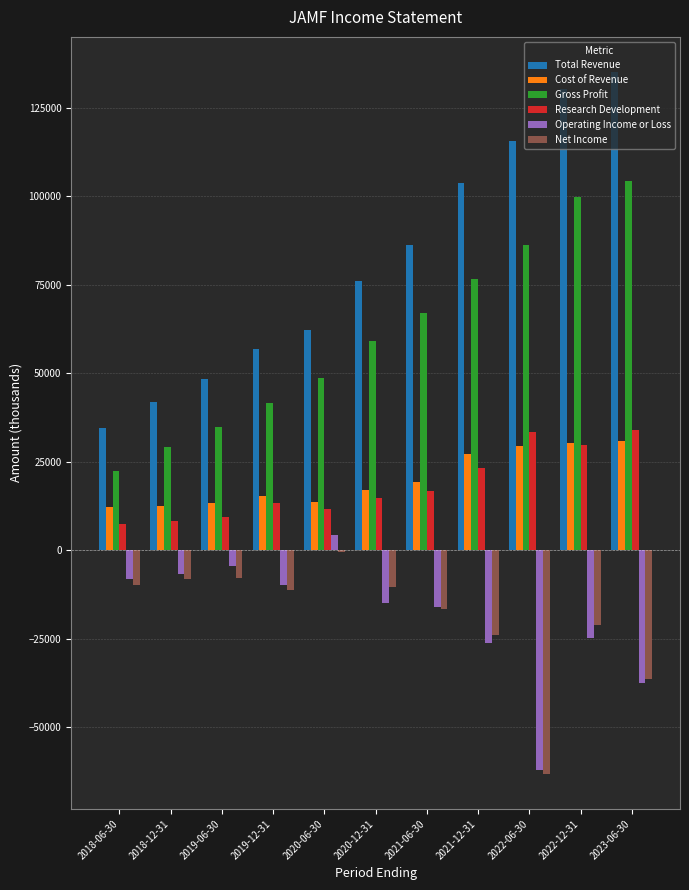

The Net Income series shows -57366 at 2023-06-30. True or false?

False